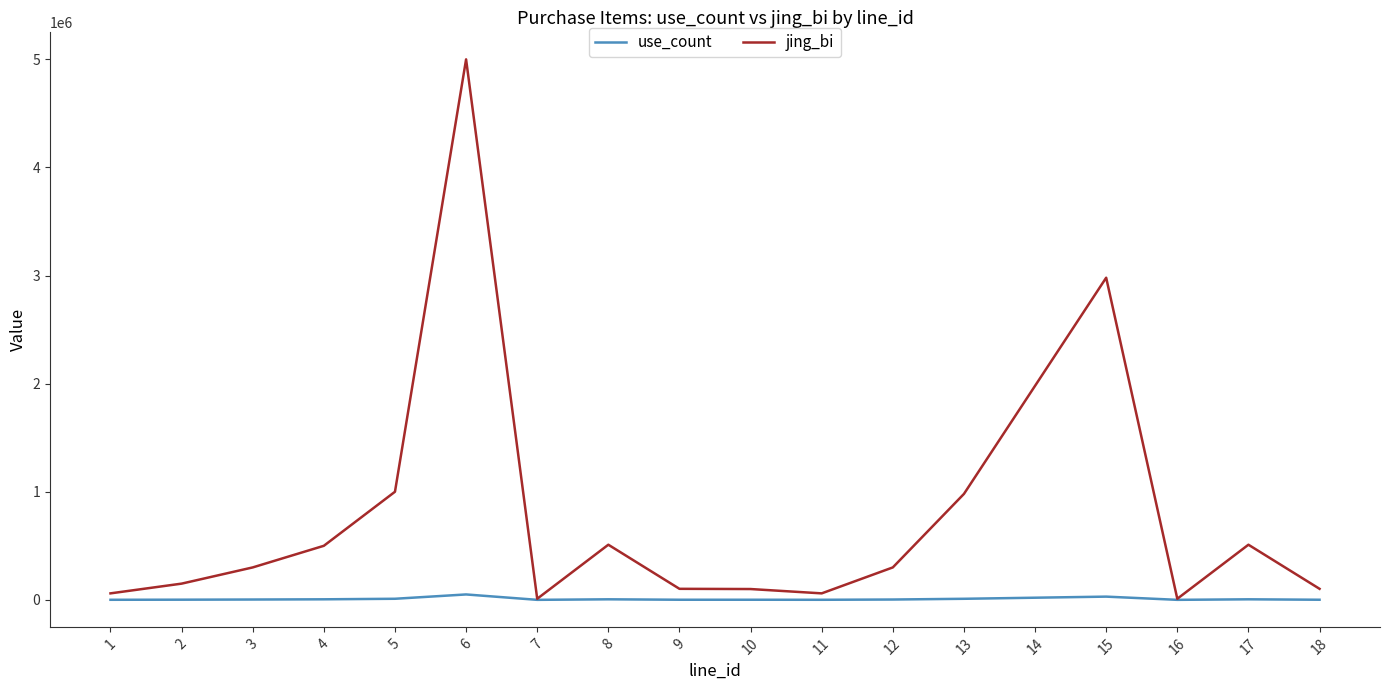

How many series are shown in this chart?

2